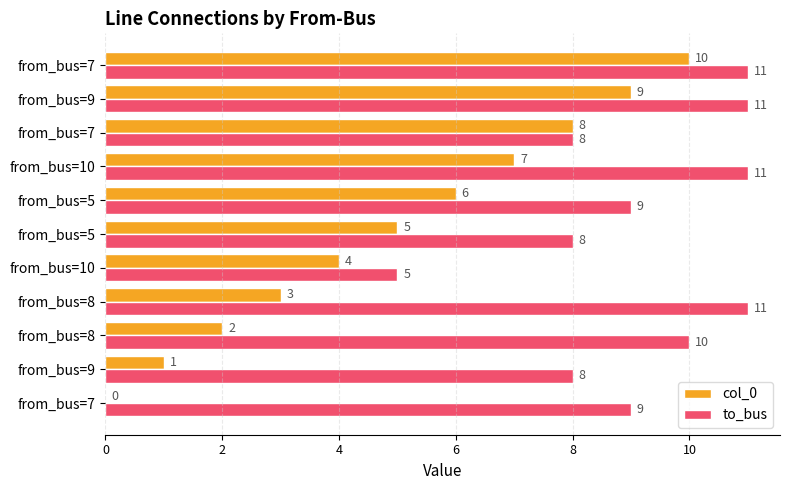

What is the difference between the maximum and minimum values in the to_bus series?

6